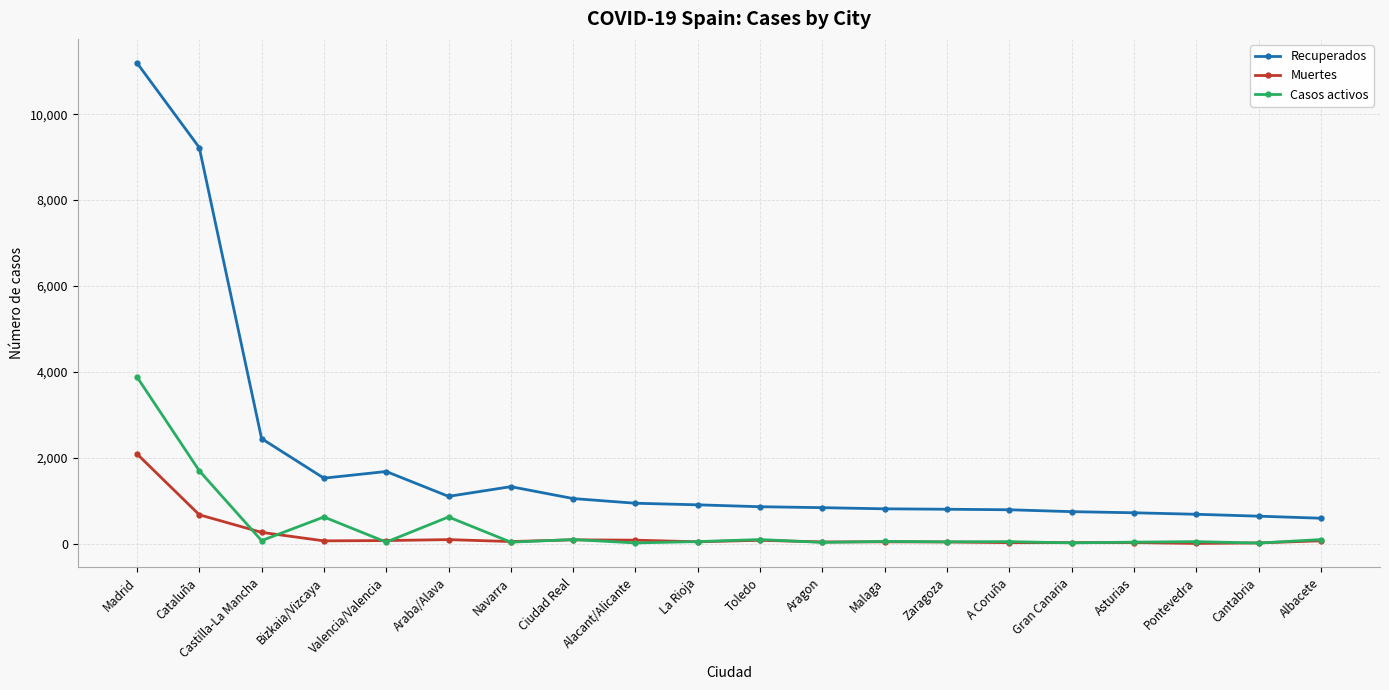

The Casos activos series shows 621 at Bizkaia/Vizcaya. True or false?

True